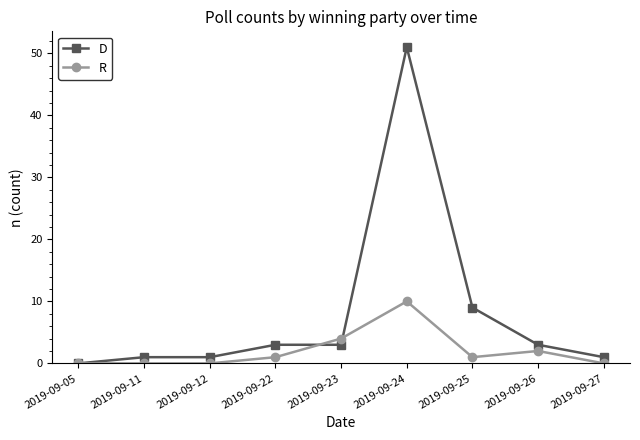

List the series in order of their peak value, highest first.

D, R